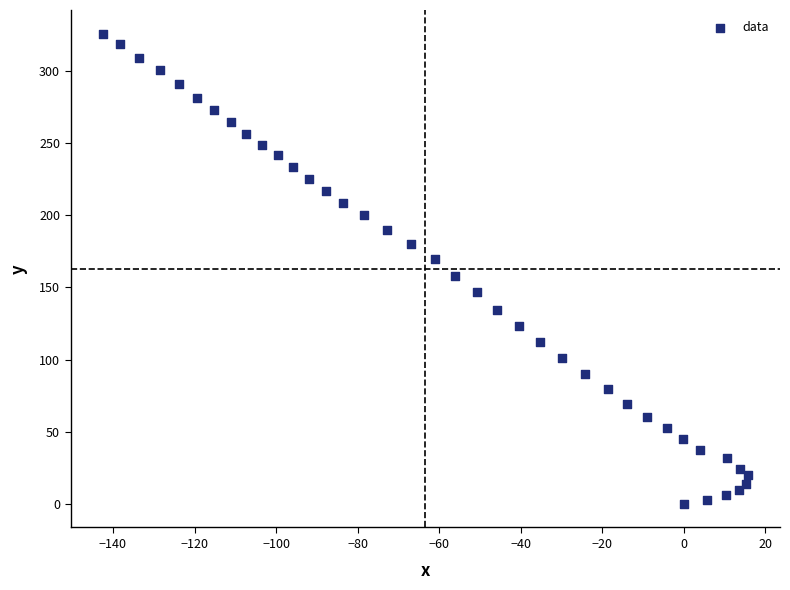

What is the range of X values (max minus min)?

158.2